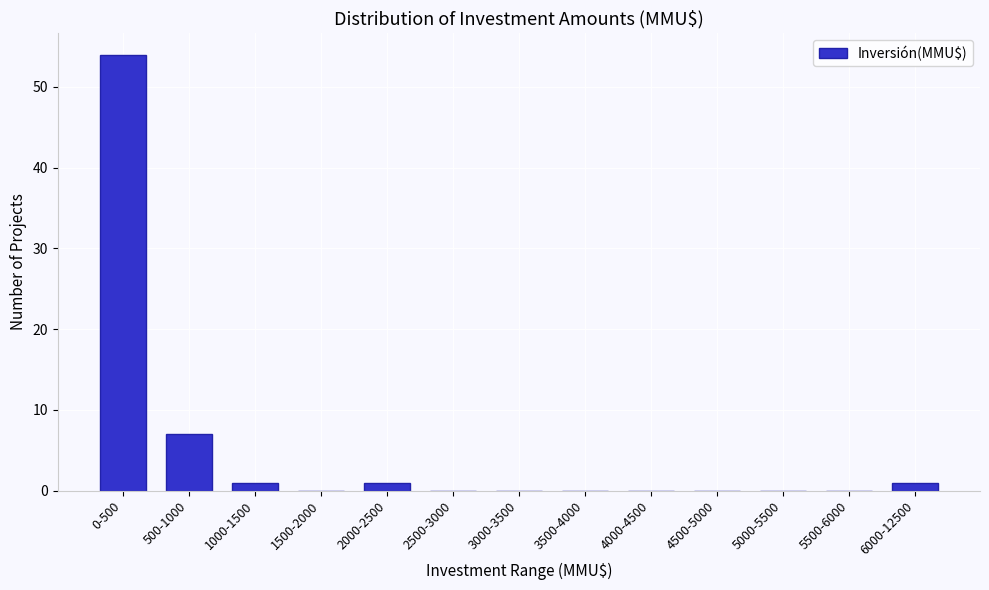

Reading left to right, extract all data points from this chart.

0-500=54	500-1000=7	1000-1500=1	1500-2000=0	2000-2500=1	2500-3000=0	3000-3500=0	3500-4000=0	4000-4500=0	4500-5000=0	5000-5500=0	5500-6000=0	6000-12500=1